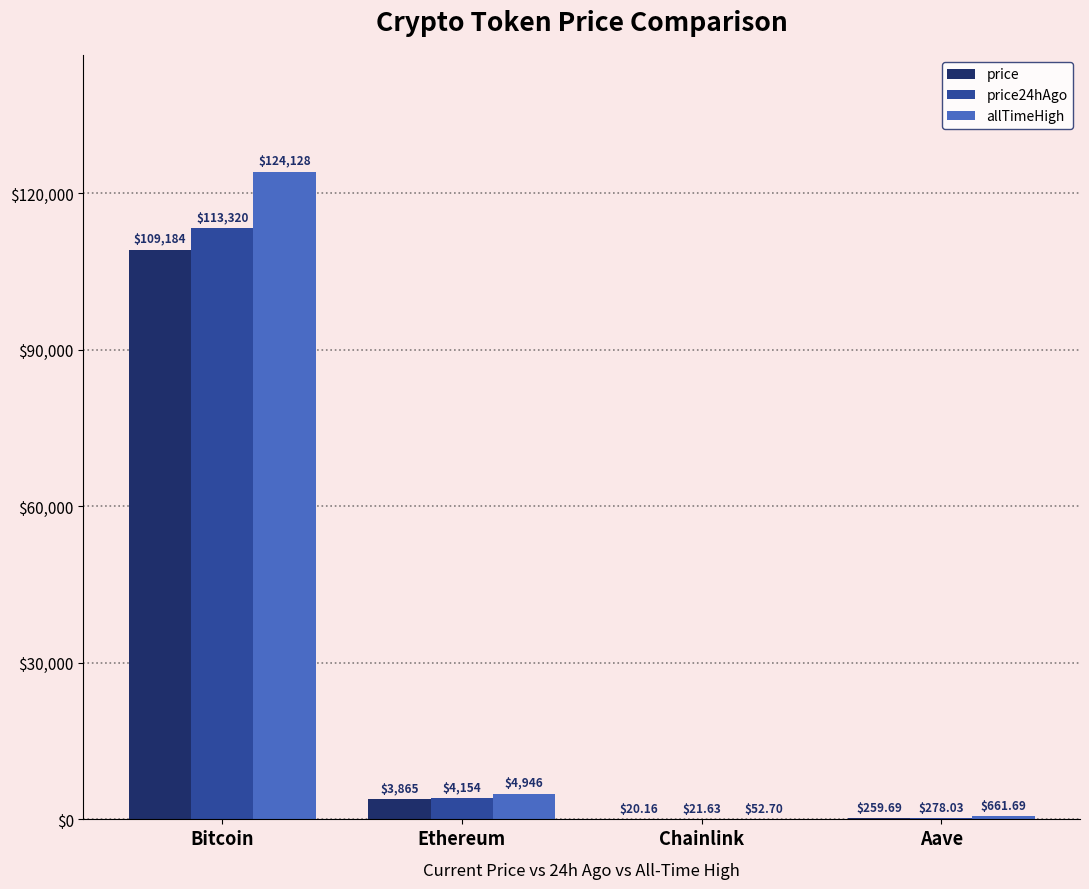

Which series has the largest total across all categories?

allTimeHigh